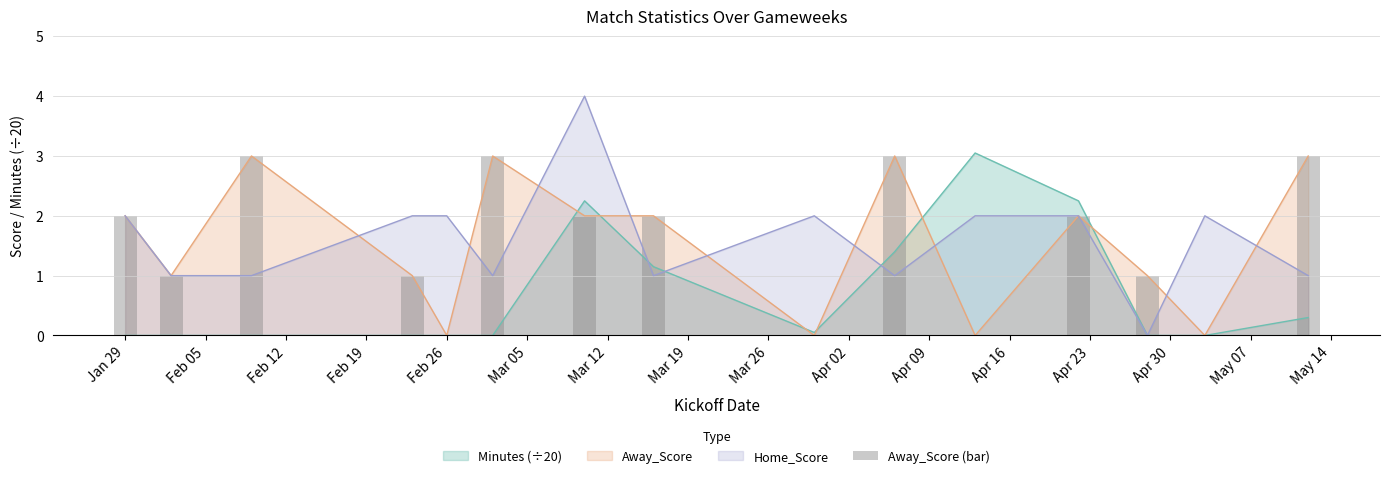

True or false: Away_Score has a value of 3.3 at Jan 29.

False